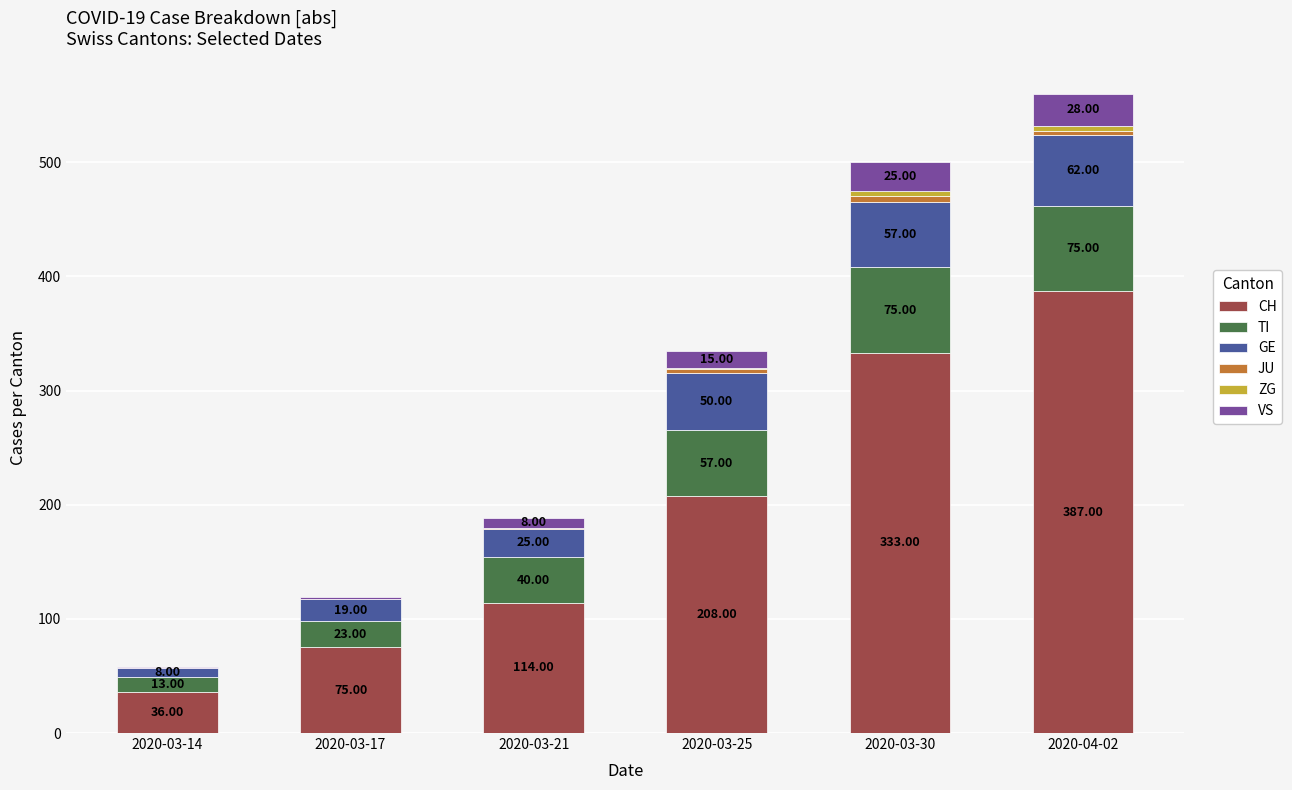

At which category is the sum across all series the highest?

2020-04-02